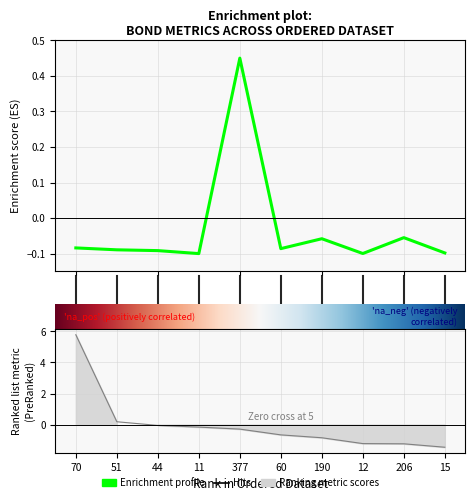

Does the chart display data point markers on the line(s)?

No